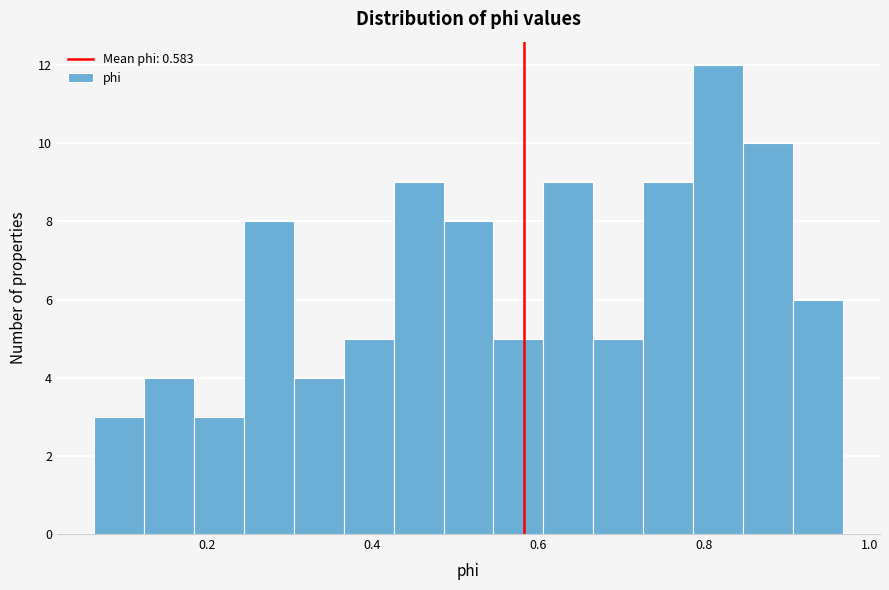

Around what value on the x-axis is the tallest bar? Give the approximate position of its centre, as read against the axis.

0.82